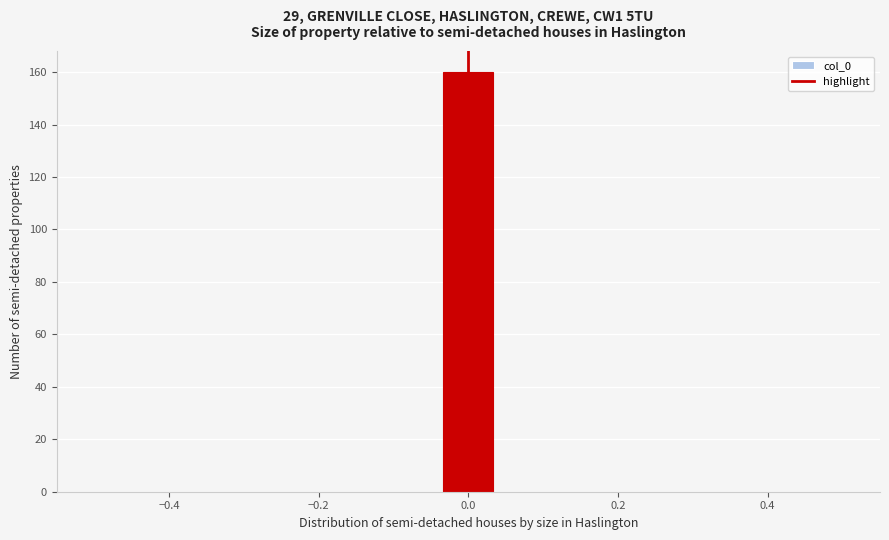

Read against the x-axis, roughly where is the centre of the tallest bar?

0.00